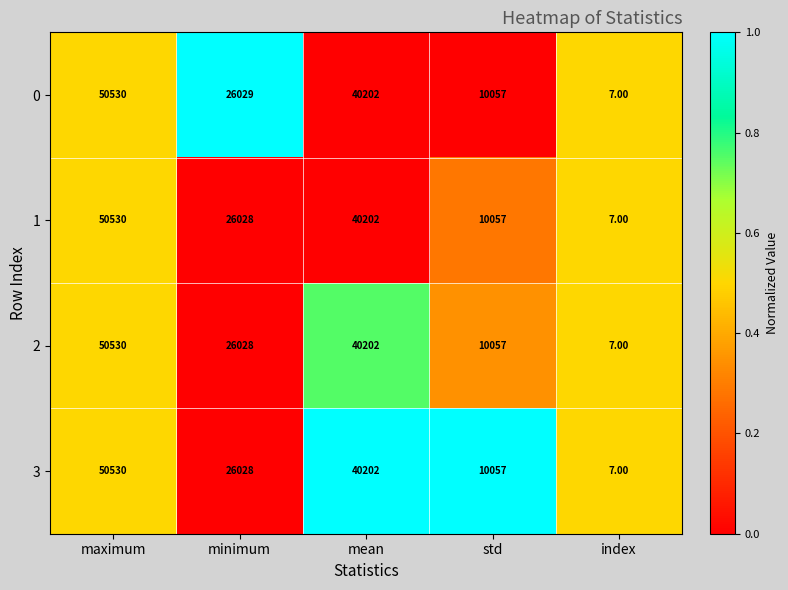

Rank the categories by 0 value from highest to lowest.

maximum, mean, minimum, std, index